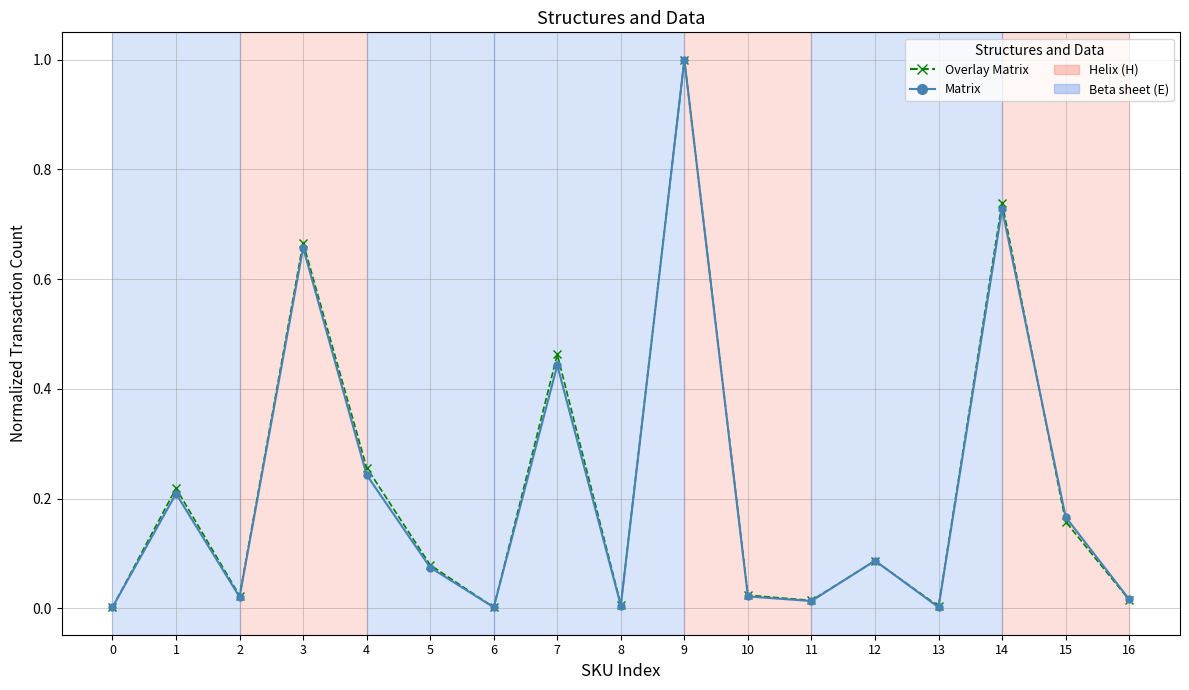

Which series changed the most between 13 and 16?

Matrix